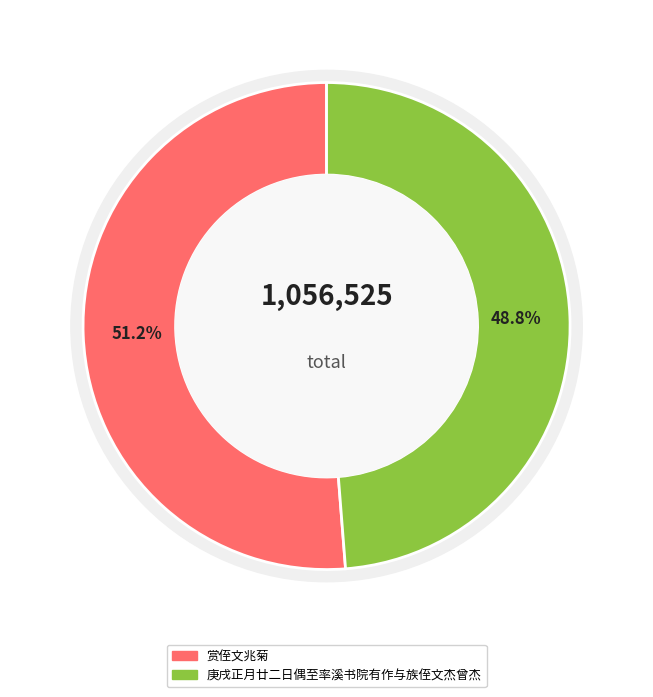

Count the number of slices in the pie.

2